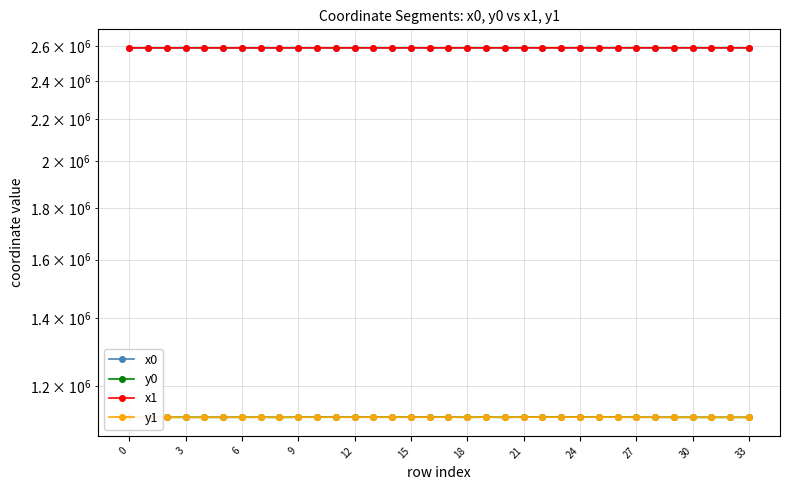

What is the minimum value shown in the chart?

1118222.9